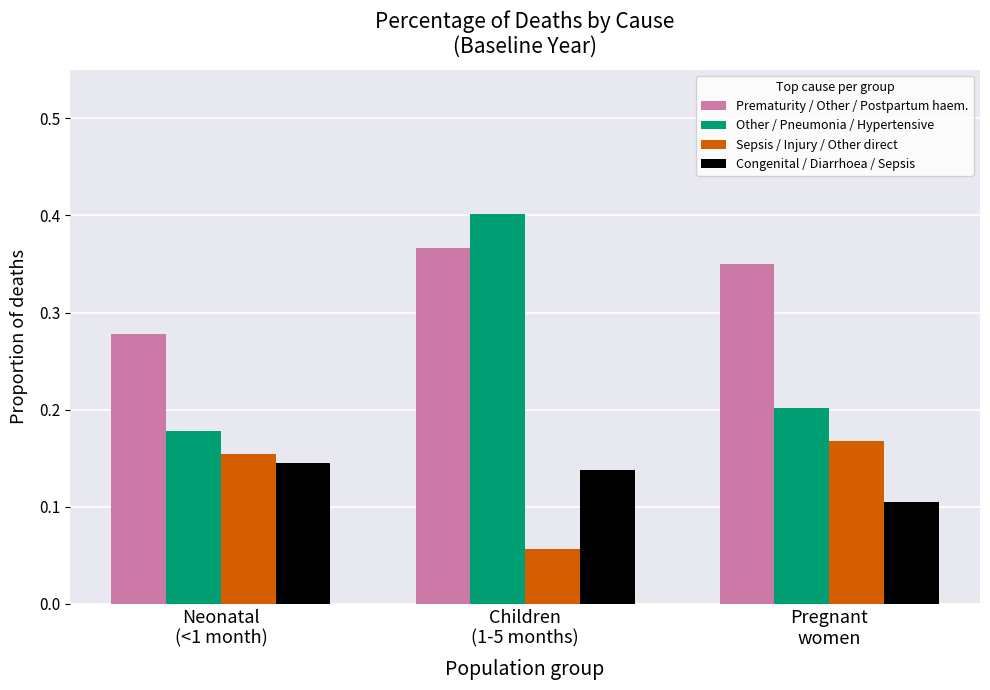

What is the total value across all series at Children
(1-5 months)?

1.0